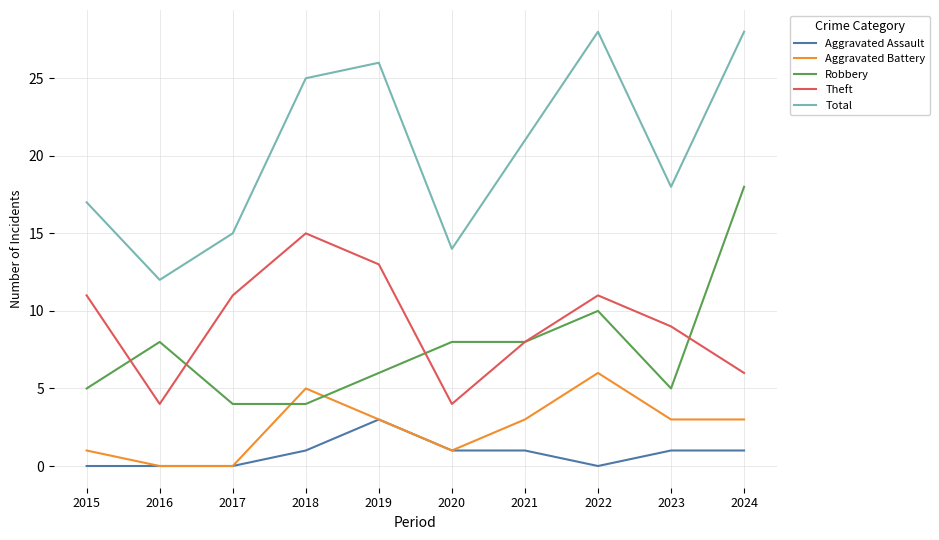

Which series has the largest total across all categories?

Total